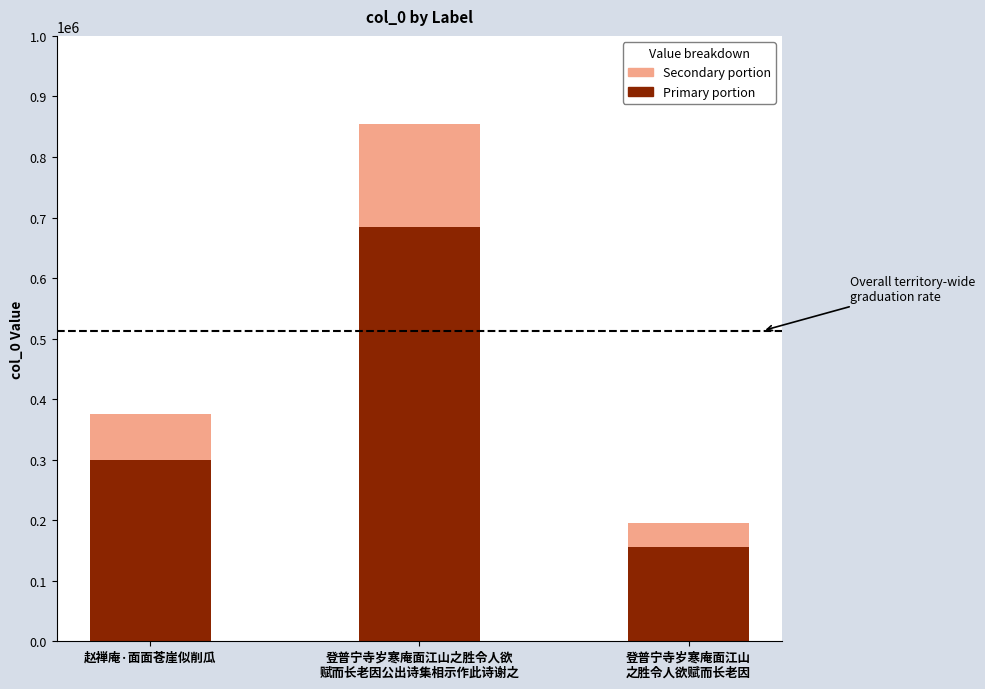

True or false: Primary portion has a value of 153615.7 at 赵禅庵·面面苍崖似削瓜.

False